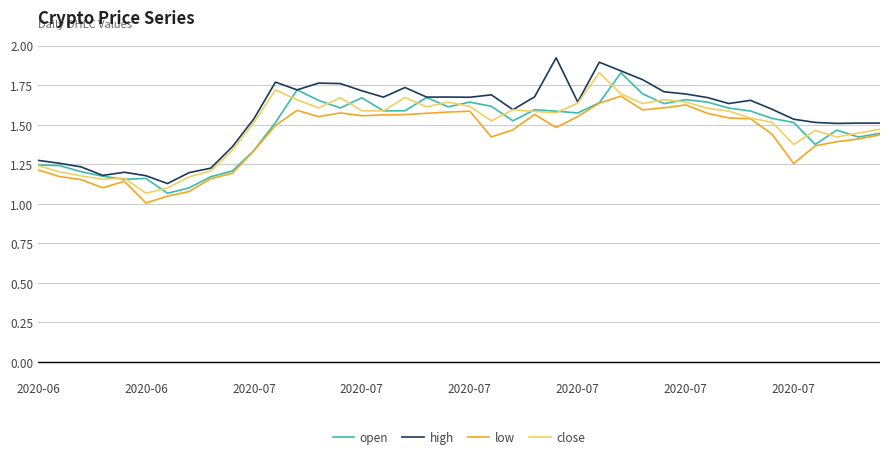

What are all the series names shown in the legend?

open, high, low, close